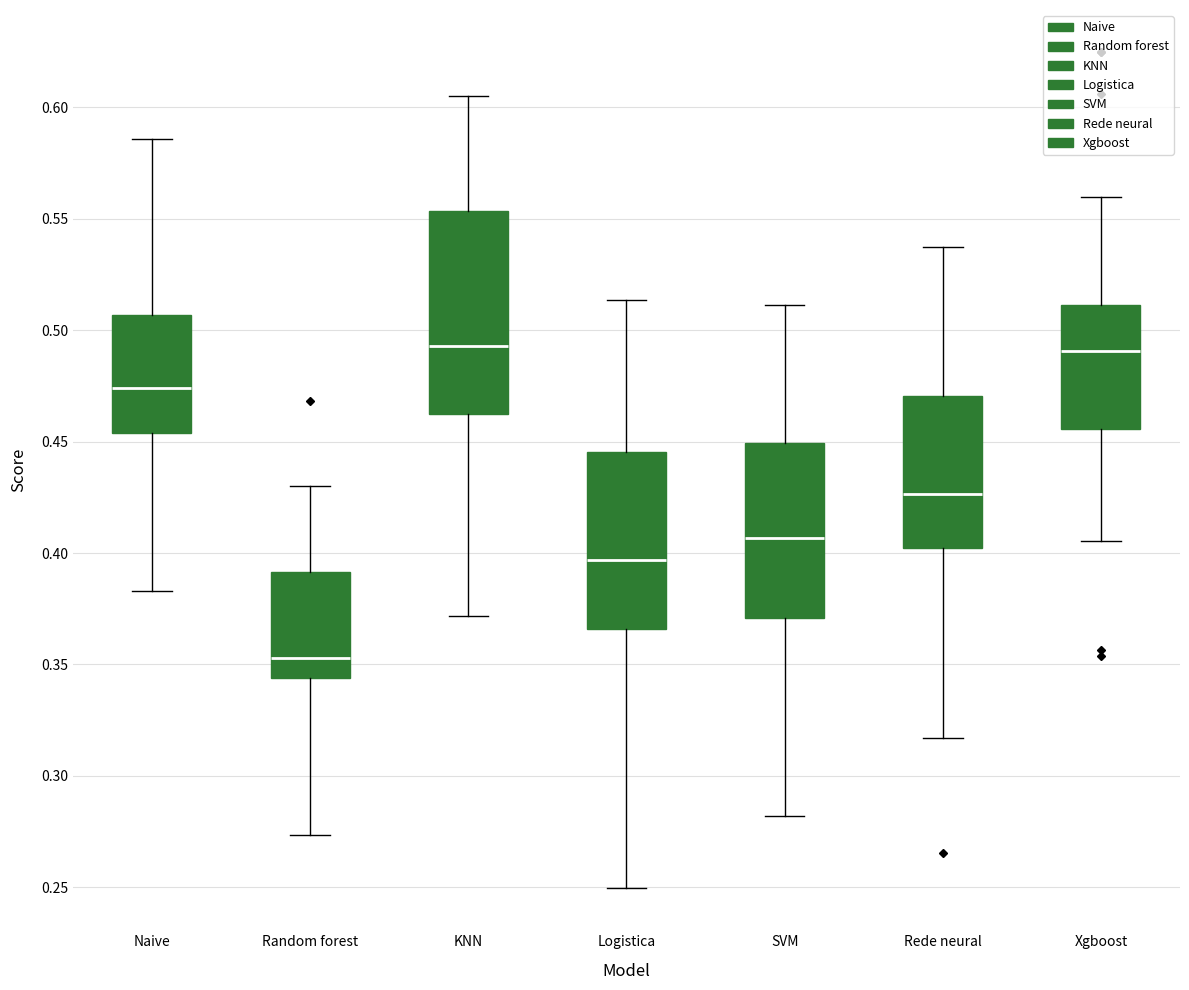

Where does the lower whisker of the box for Xgboost end on the y-axis? The values are not printed on the chart, so give them approximately, as read against the axis.

0.405